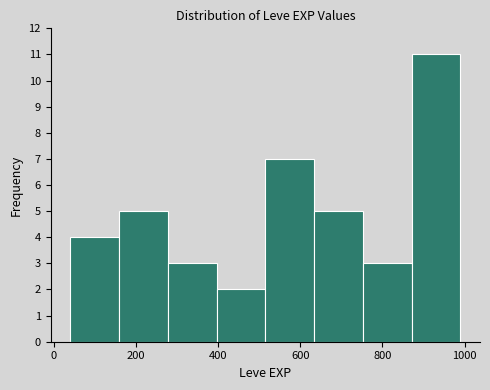

Which range on the x-axis has the tallest bar?

880 to 1000